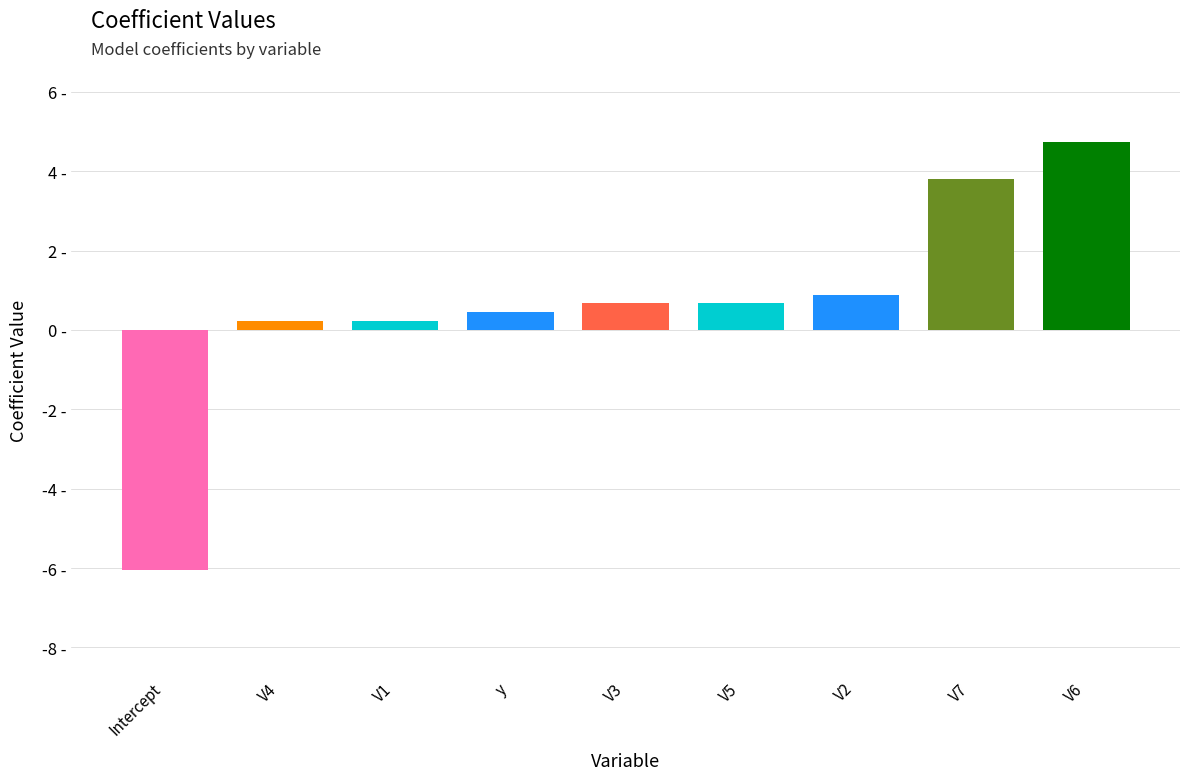

Where does the data first go above 0?

V4